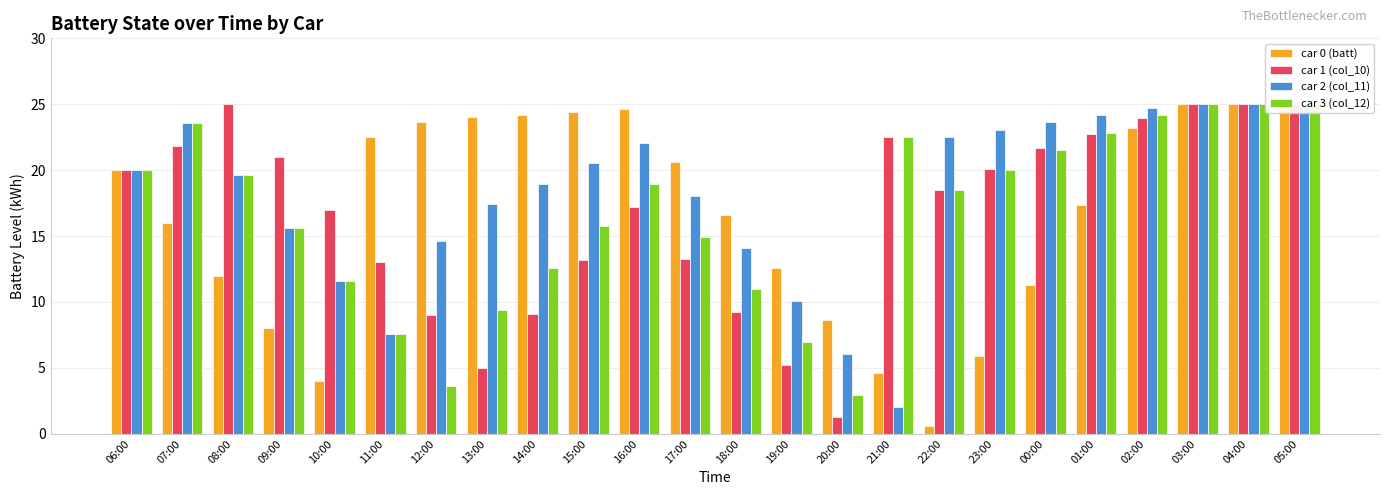

Which series changed the most between 16:00 and 22:00?

car 0 (batt)